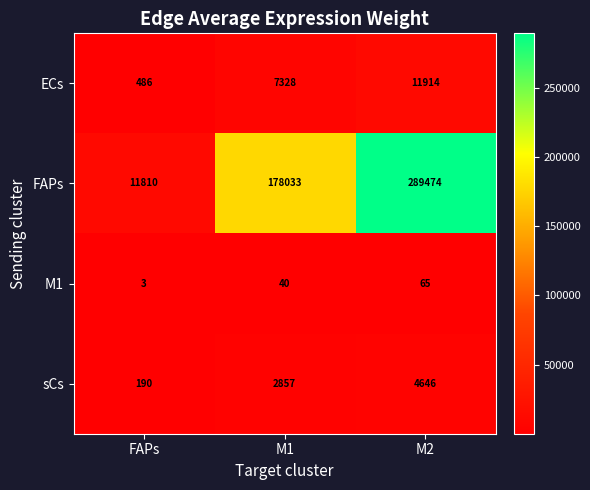

The value of sCs at M2 is 4646. True or false?

True